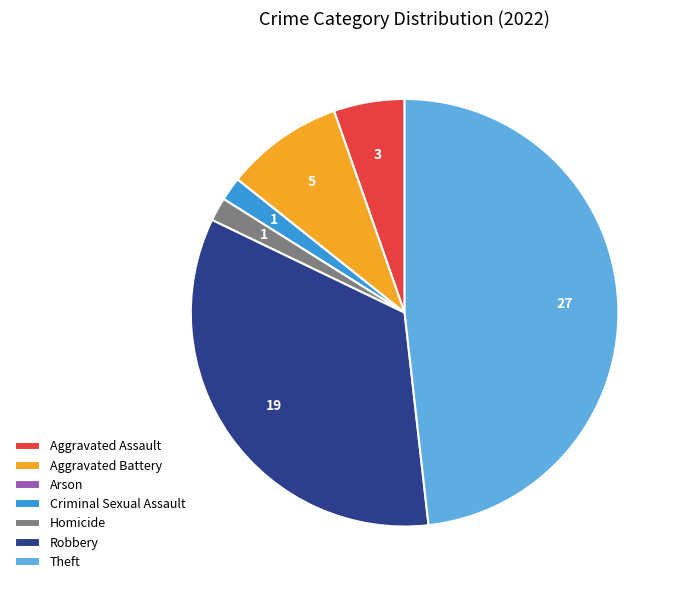

Is it true that Robbery is 34% of the pie?

True